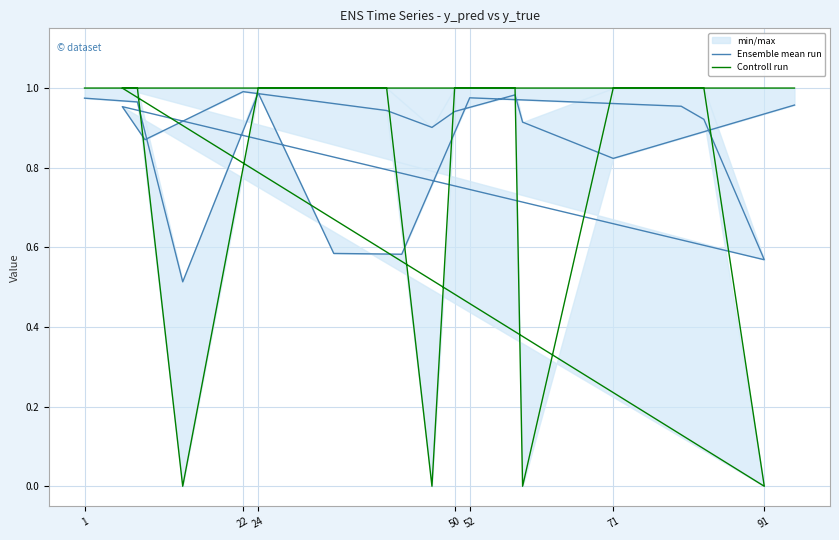

What is the average value of the Ensemble mean run series?

0.9